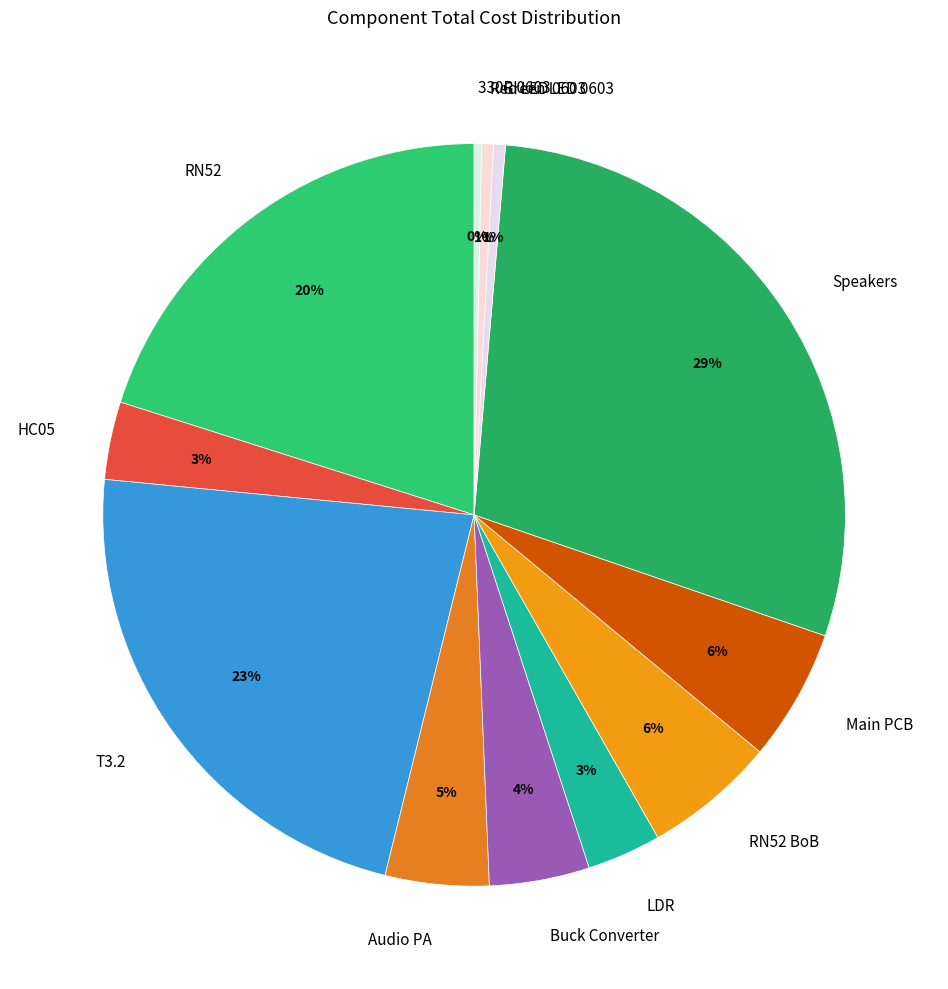

To the nearest percent, what is the combined percentage of Speakers and HC05?

32%